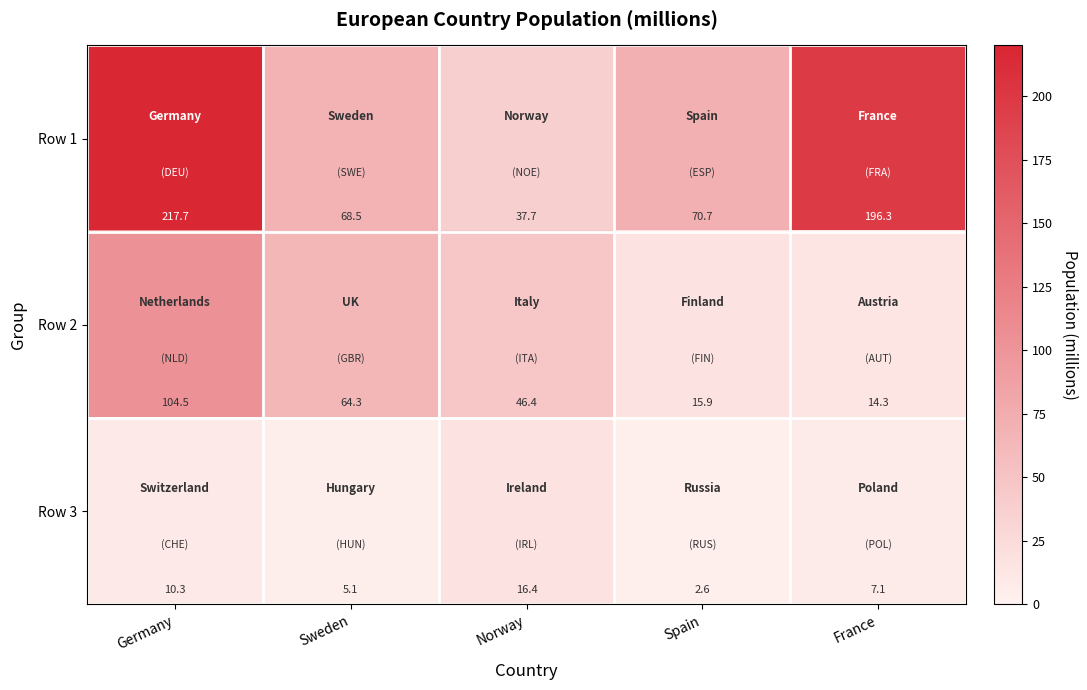

What is the minimum value shown in the chart?

2.6